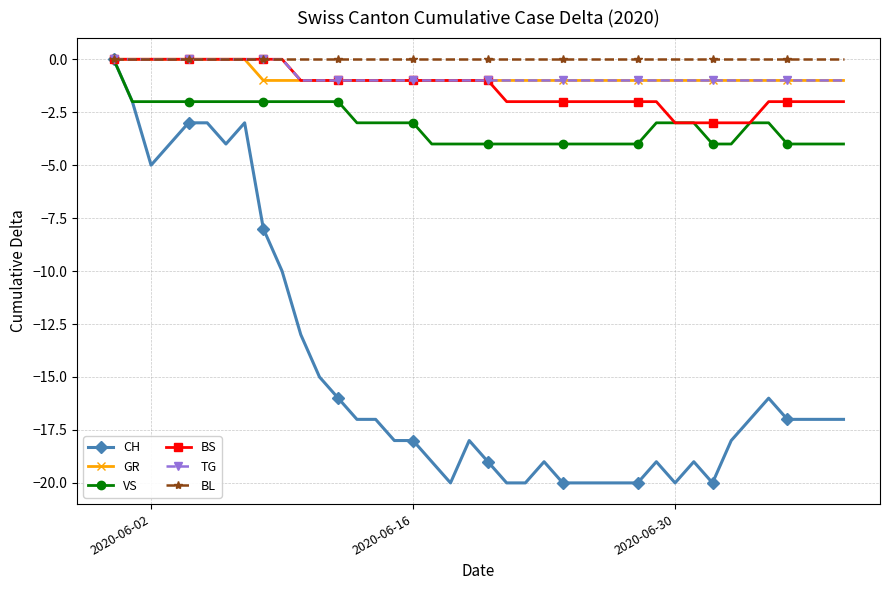

What is the average value of the TG series?

-1